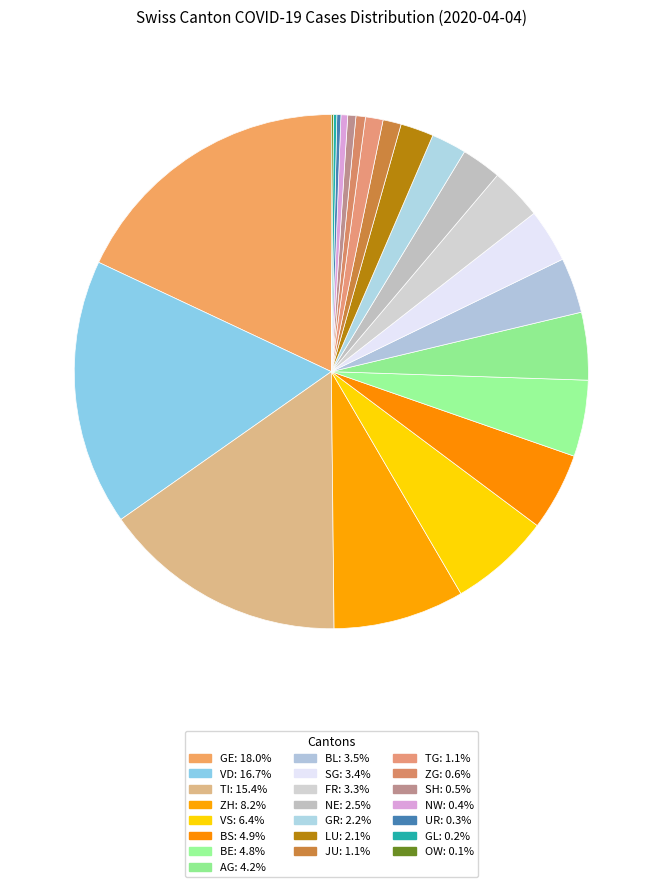

The 2020-03-15 slice represents 1% of the pie. True or false?

True